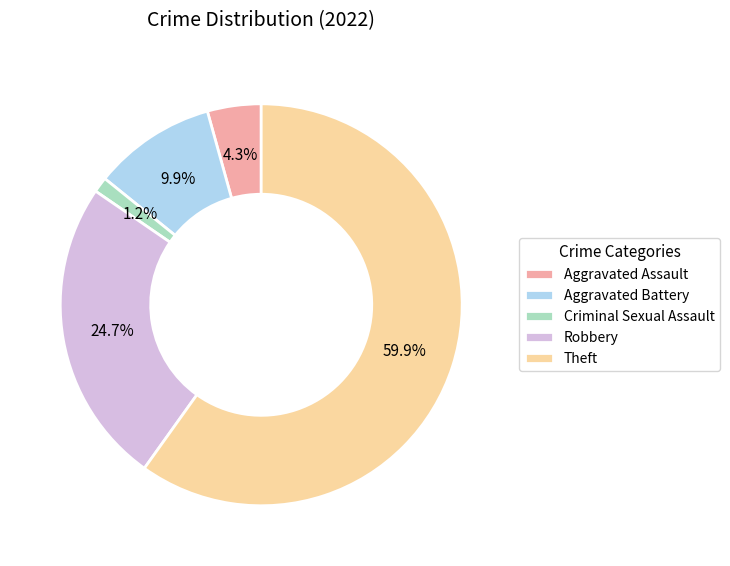

How many slices are in this pie chart?

5